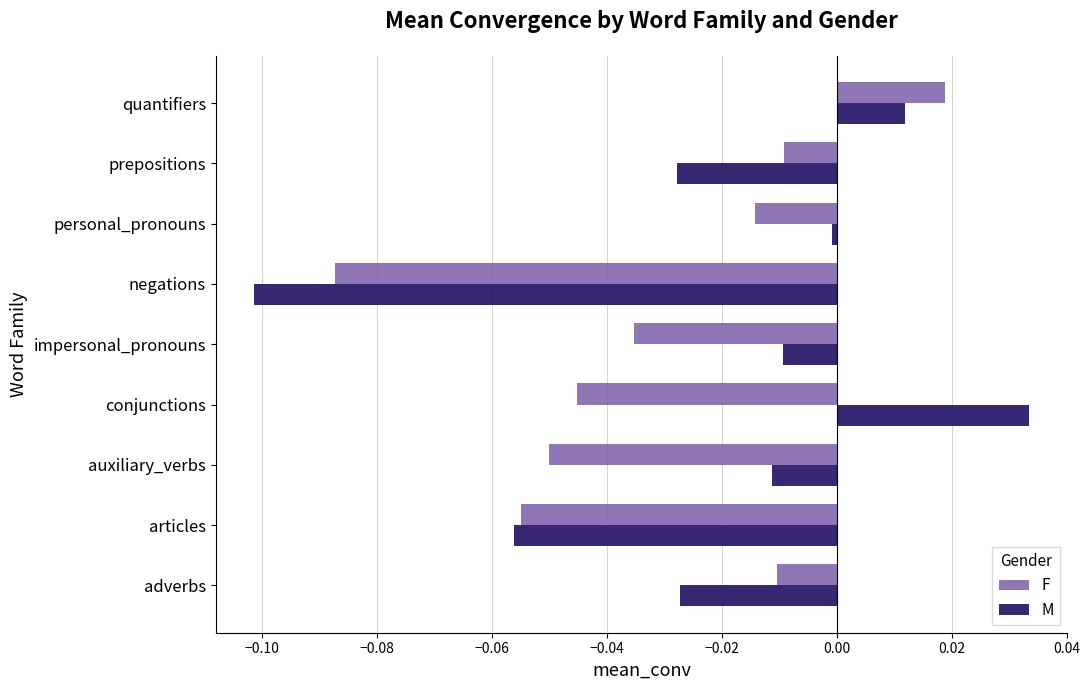

List the series in order of their overall mean, highest first.

M, F